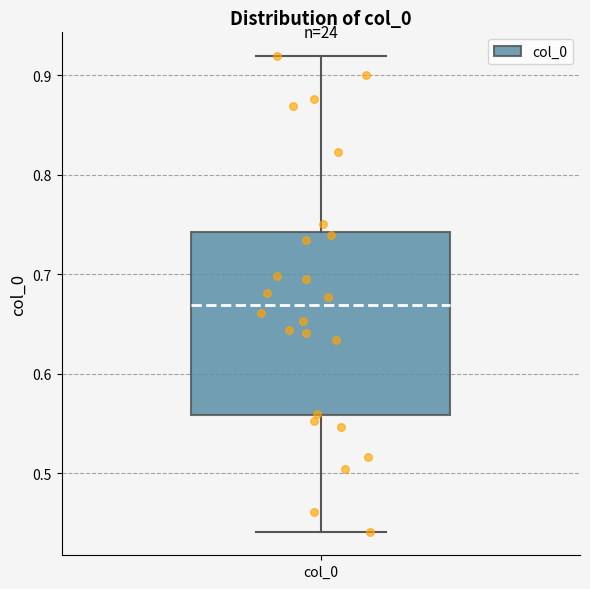

Where does the lower whisker of the box for col_0 end on the y-axis? The values are not printed on the chart, so give them approximately, as read against the axis.

0.44